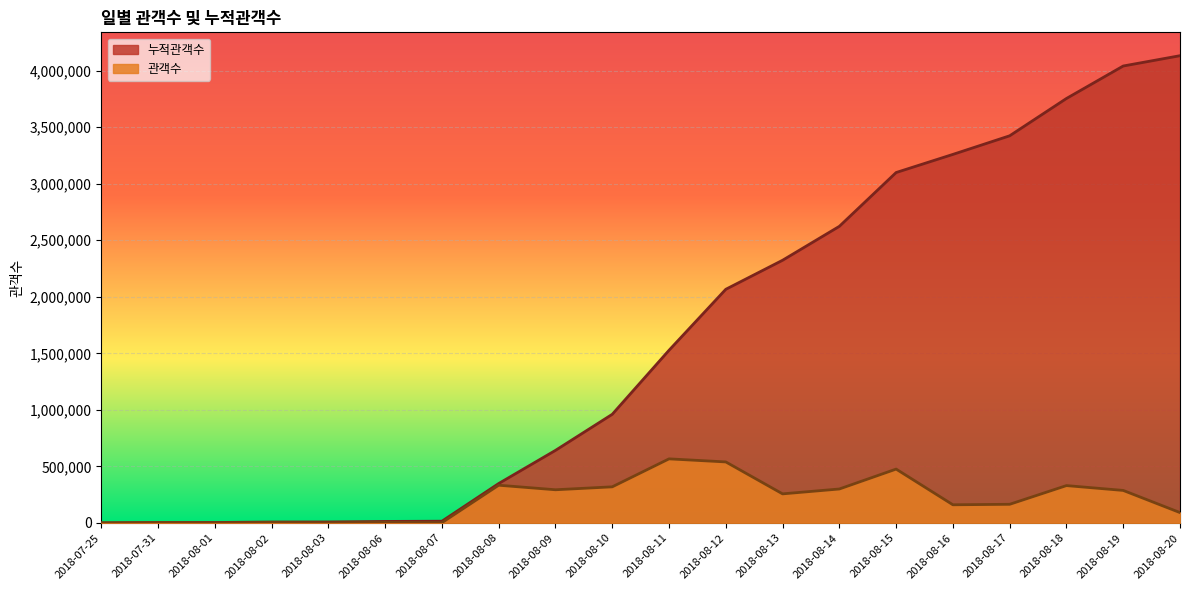

What are all the series names shown in the legend?

누적관객수, 관객수